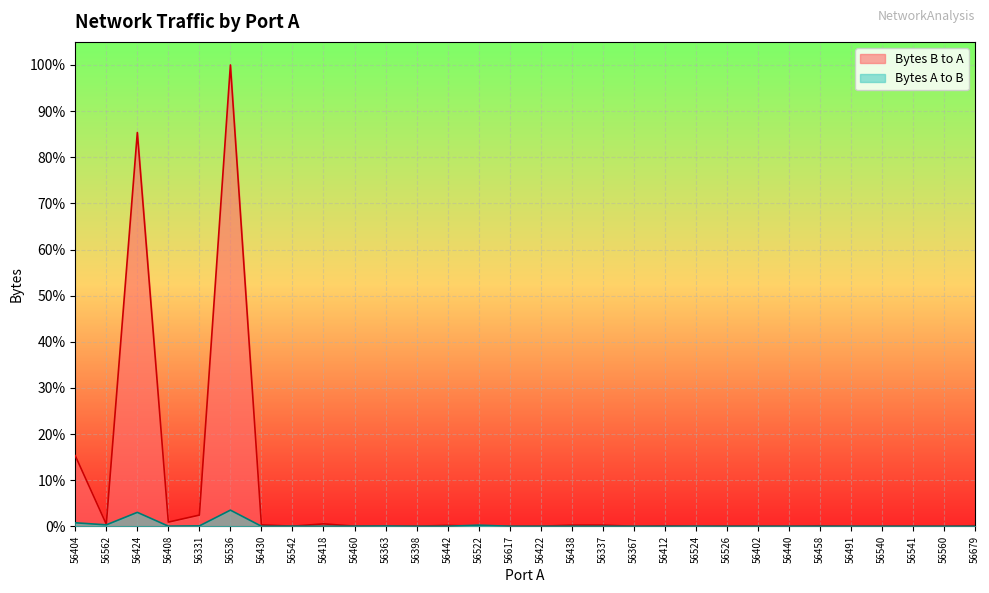

Where do Bytes B to A and Bytes A to B first cross each other?

56430 and 56542